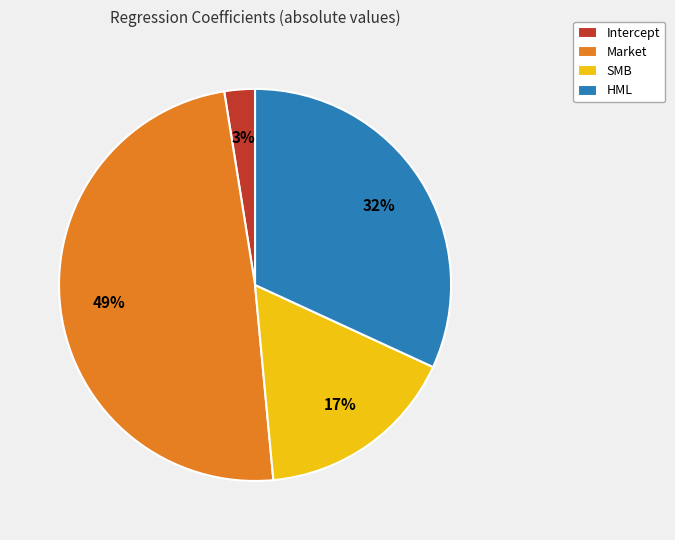

Which slice is the largest?

Market